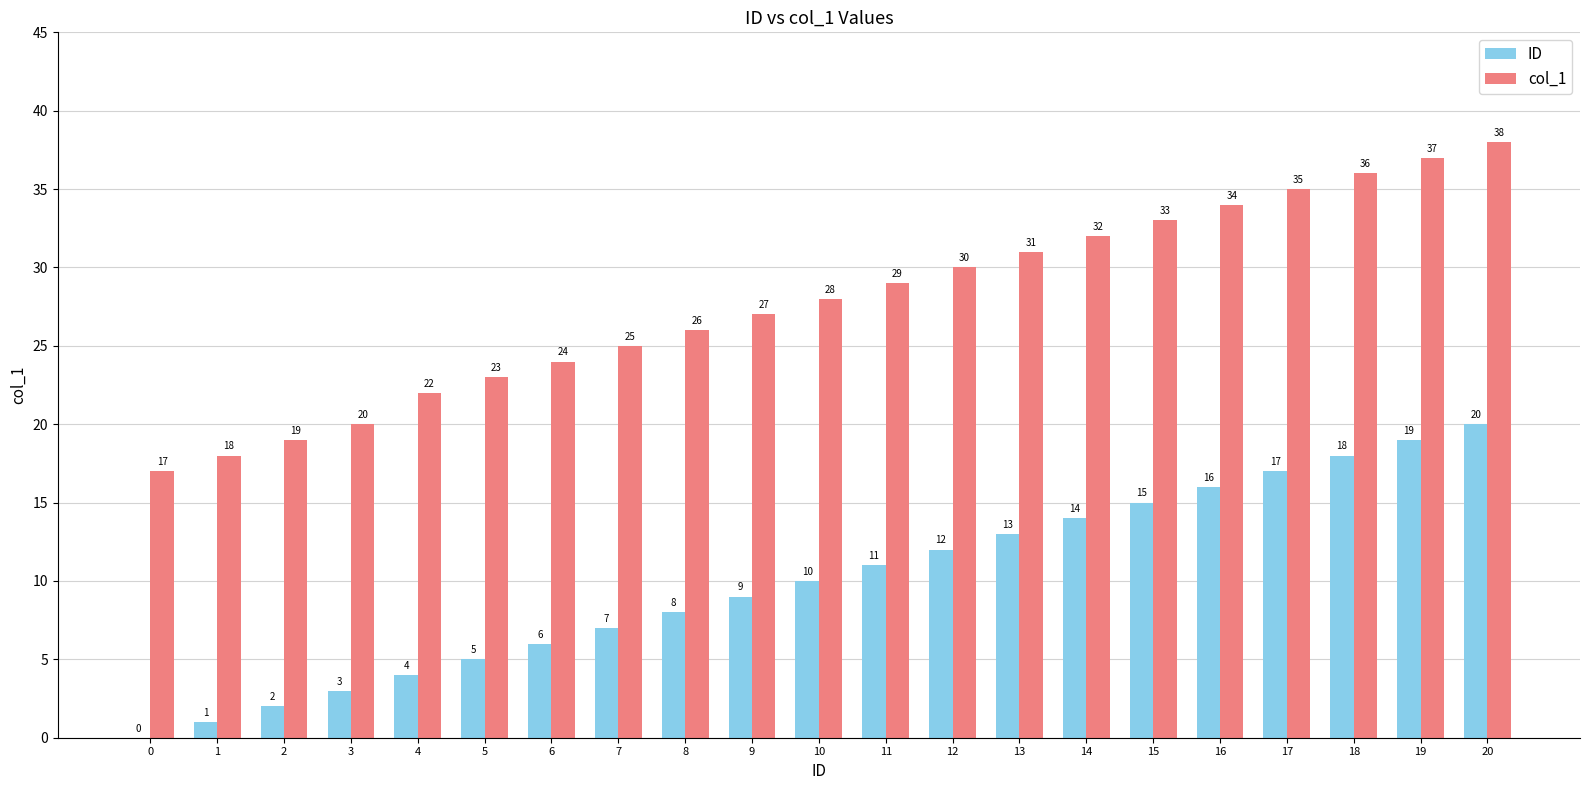

Reading right to left, list all the values displayed in this chart.

ID: 20	19	18	17	16	15	14	13	12	11	10	9	8	7	6	5	4	3	2	1	0
col_1: 38	37	36	35	34	33	32	31	30	29	28	27	26	25	24	23	22	20	19	18	17